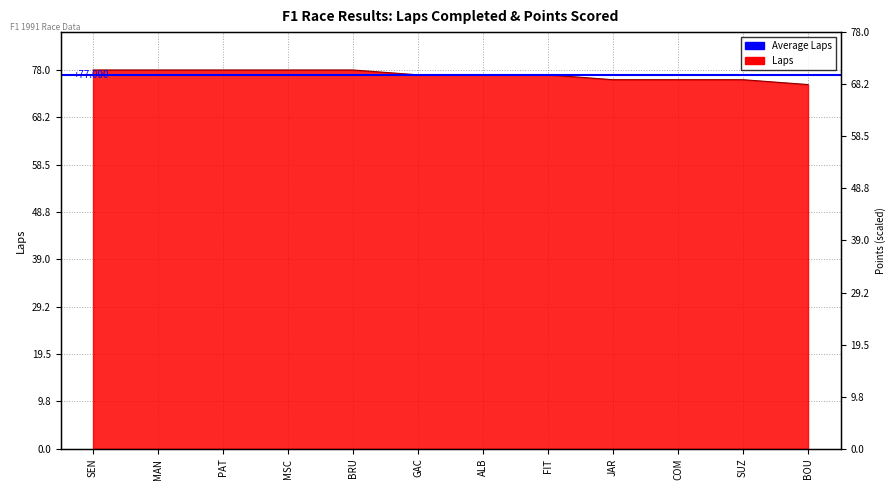

What is the maximum value shown in the chart?

78